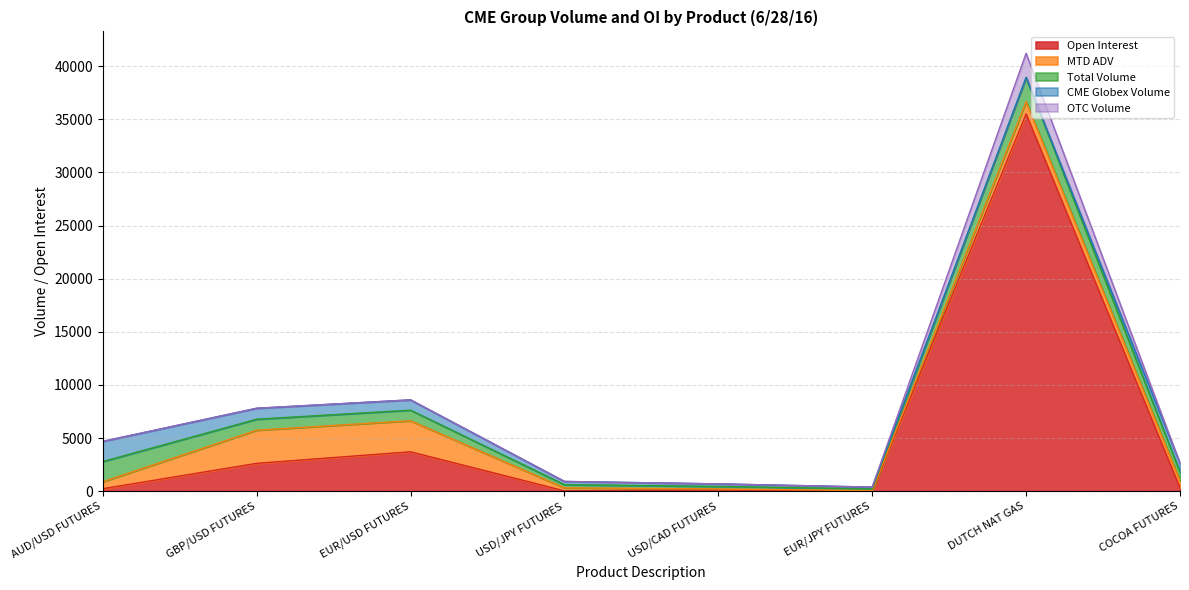

True or false: Open Interest and Total Volume cross at least once.

True